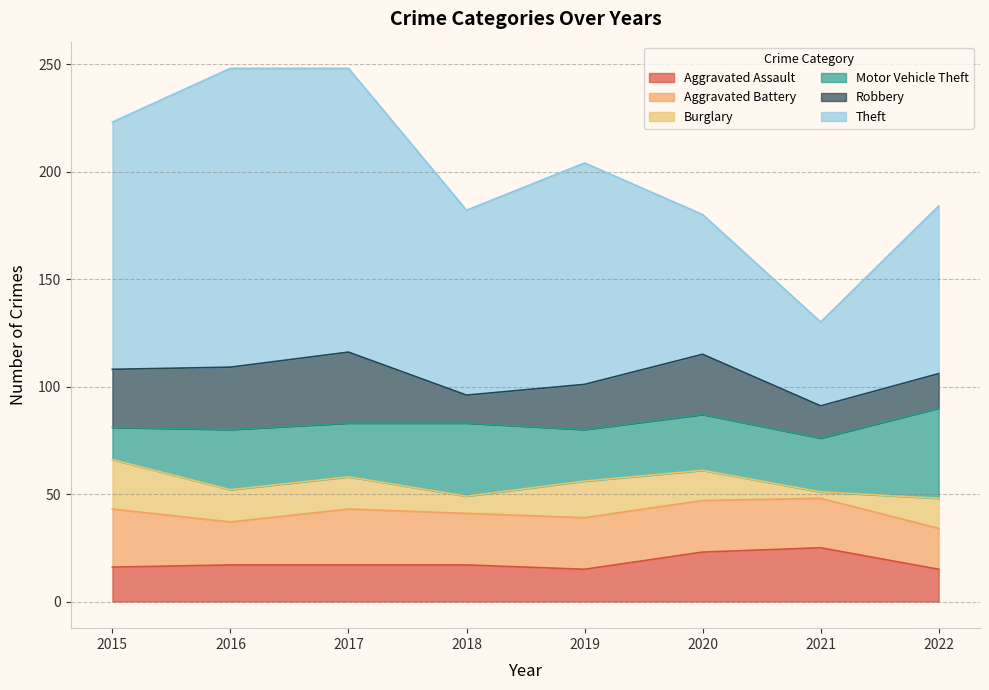

Which series has the largest total across all categories?

Theft